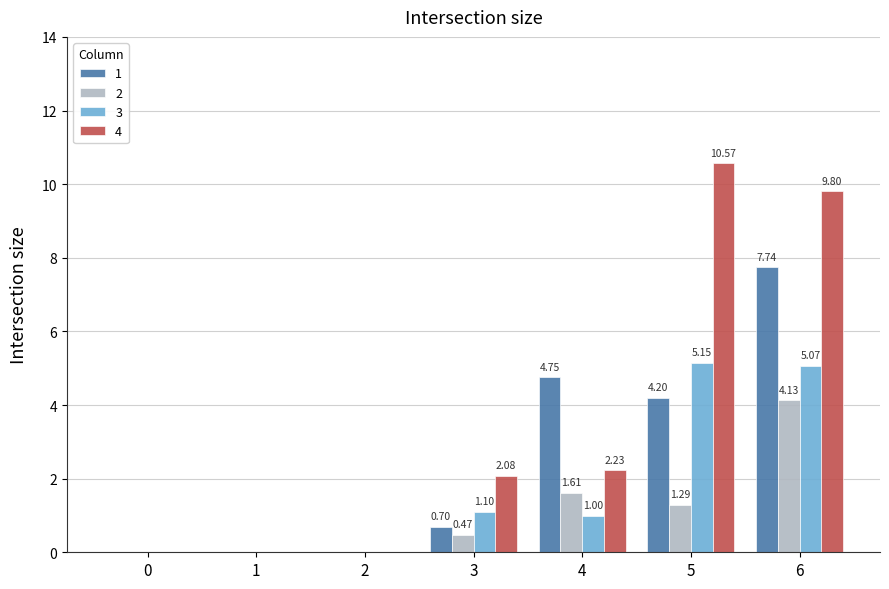

What is the sum of all 4 values?

24.7